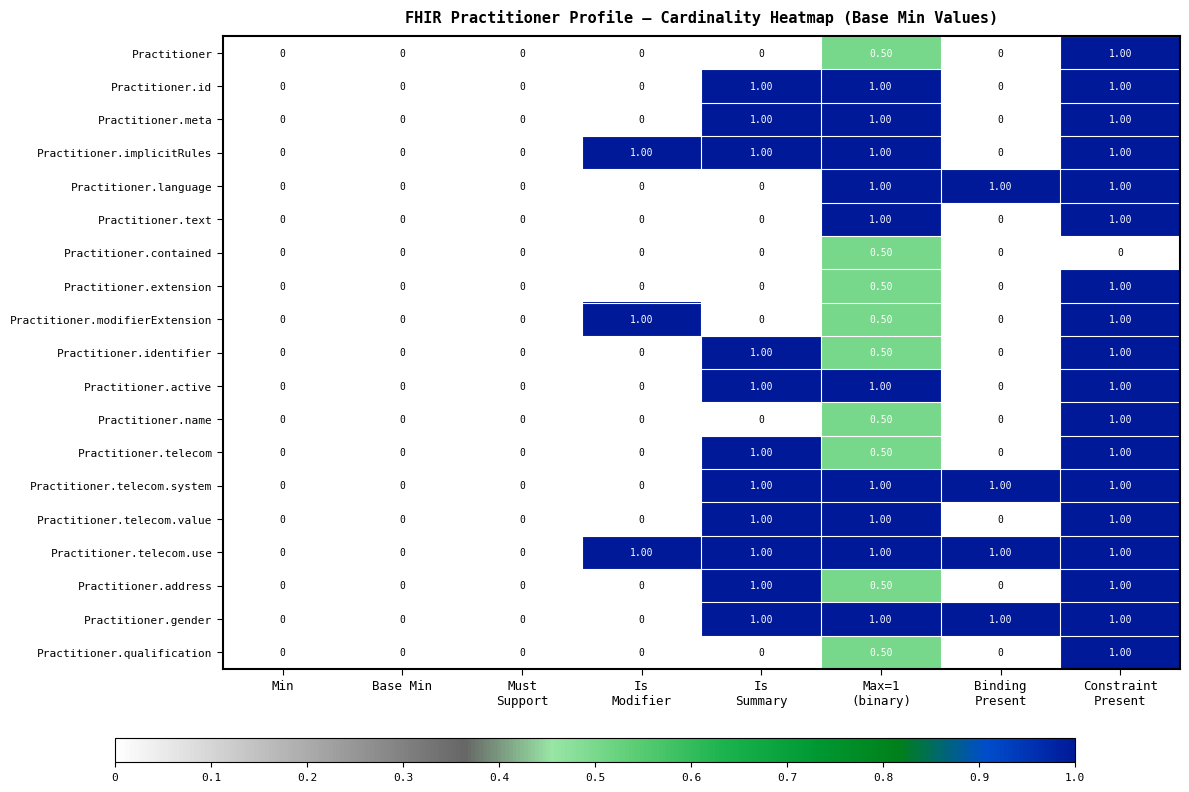

Count the number of data series in this chart.

19